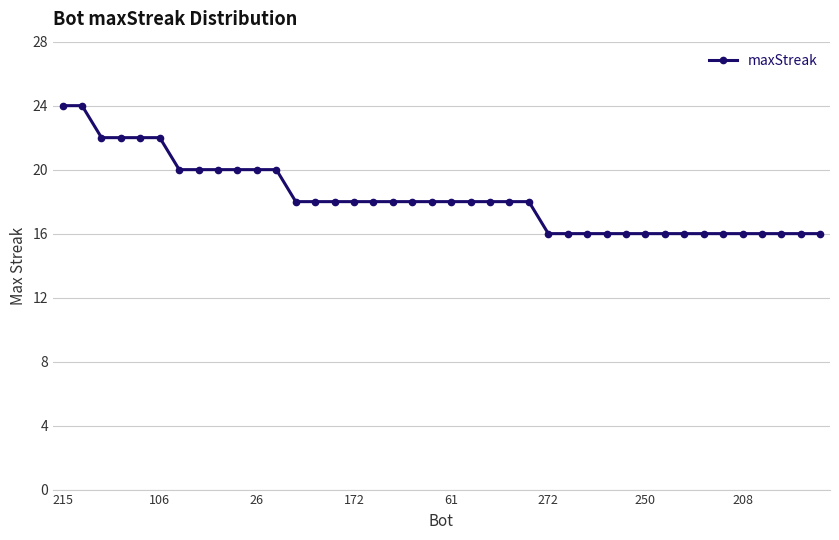

What is the average value?

18